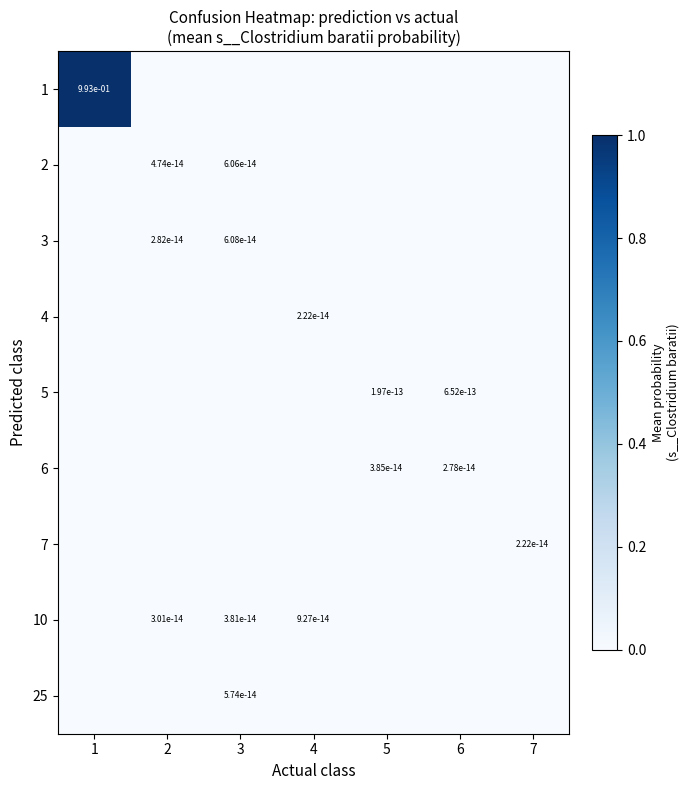

The 5 series shows 0.0 at 6. True or false?

True